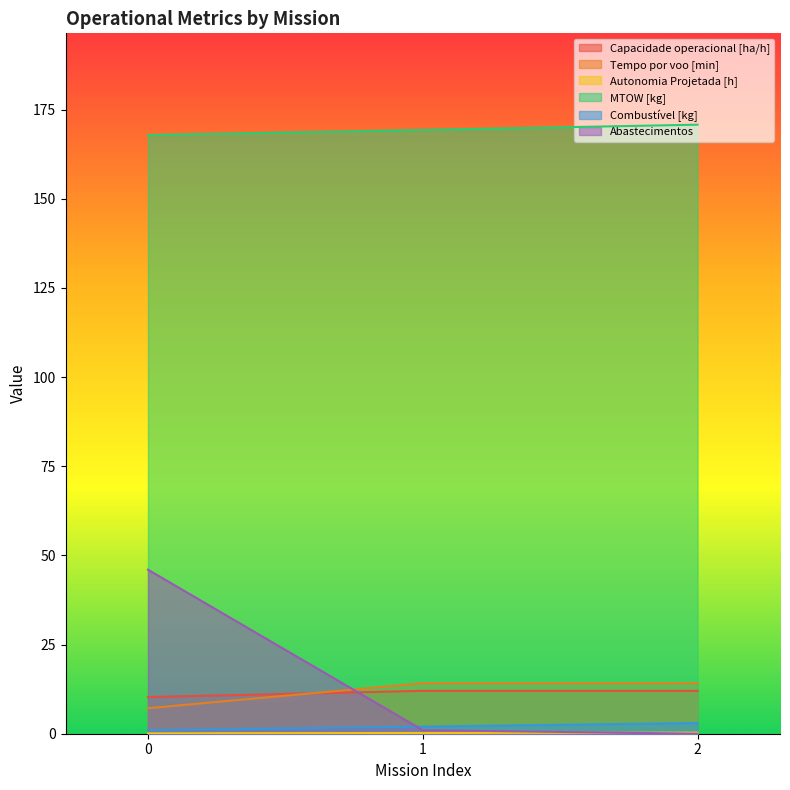

How many lines are shown in the chart?

6